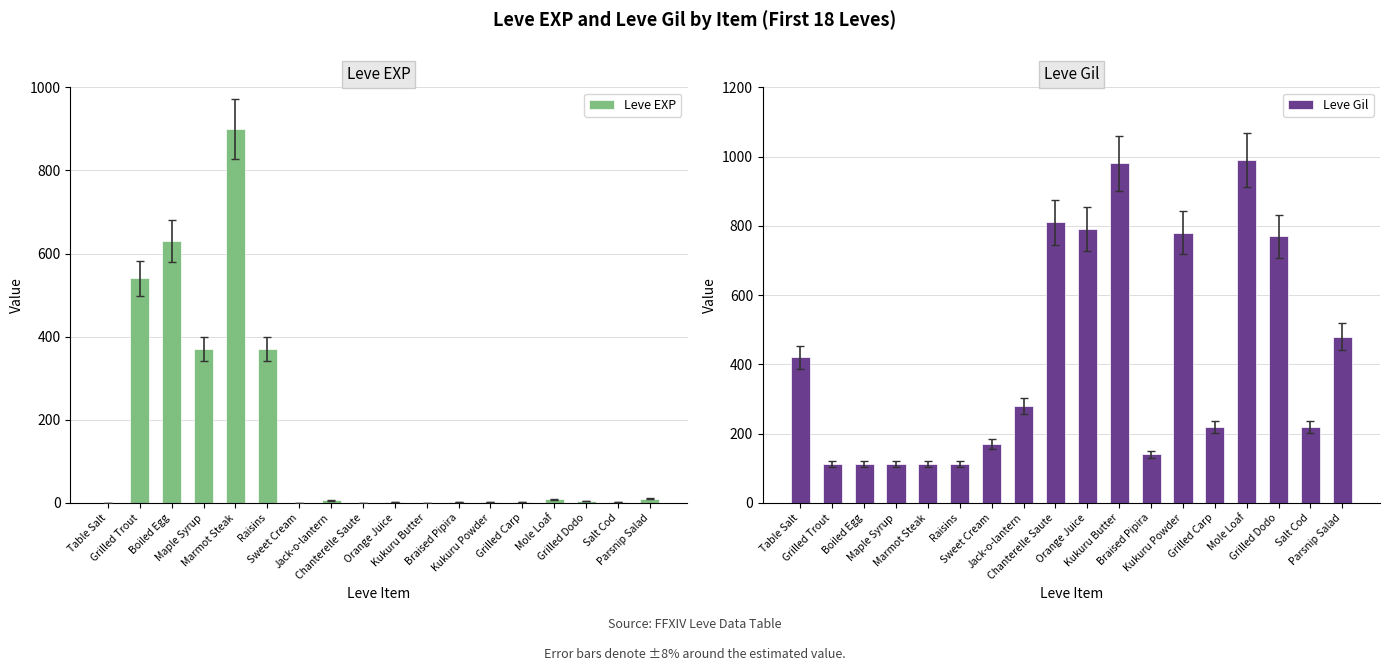

Reading left to right, list all the values displayed in this chart.

Leve EXP: 1	540	630	370	900	370	1	6	1	2	1	3	3	3	9	4	3	10
Leve Gil: 420	112	112	112	113	112	170	280	810	790	980	140	780	220	990	770	220	480